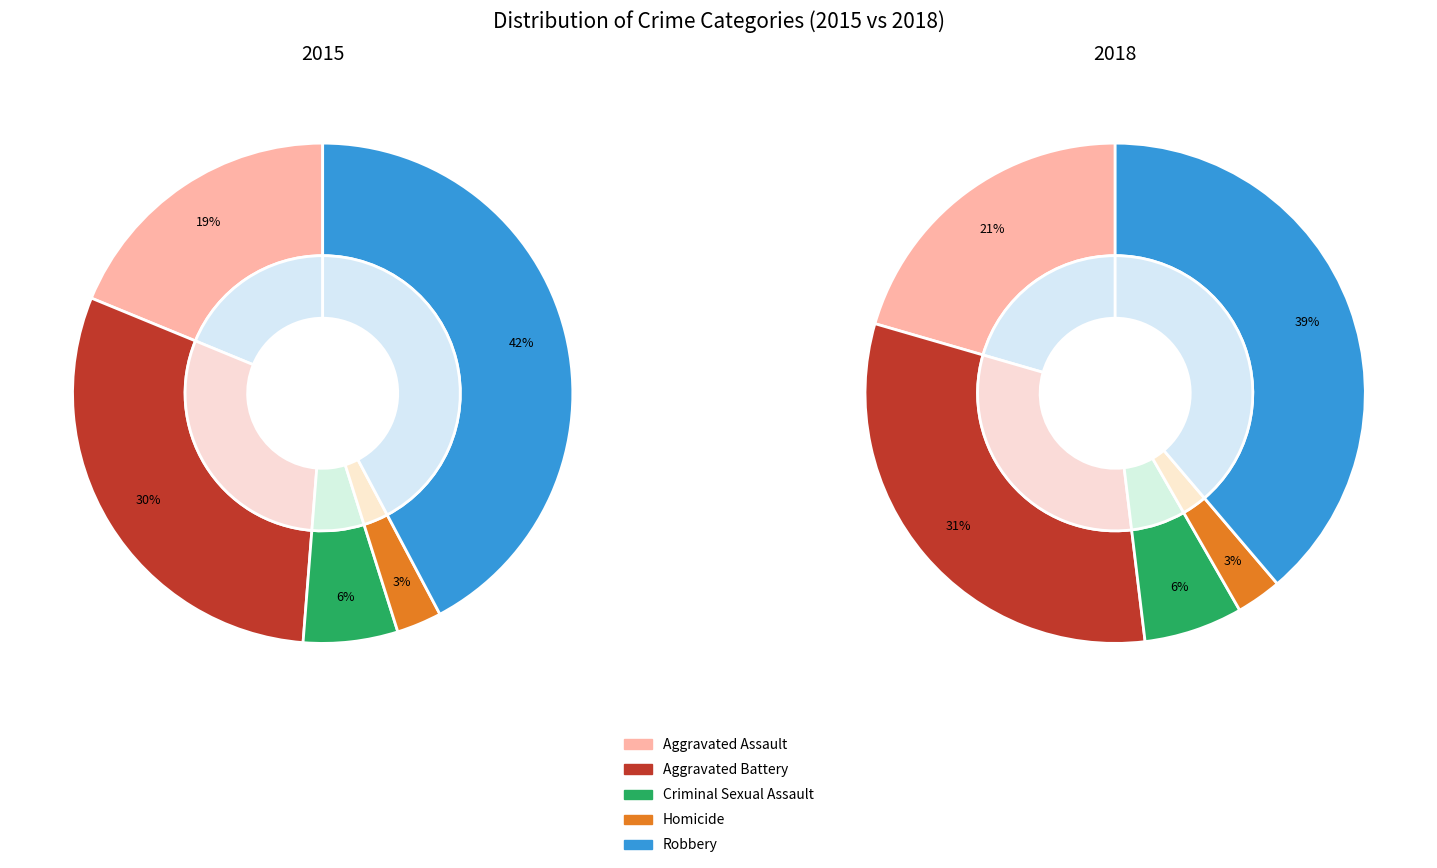

How many segments does this pie chart have?

5